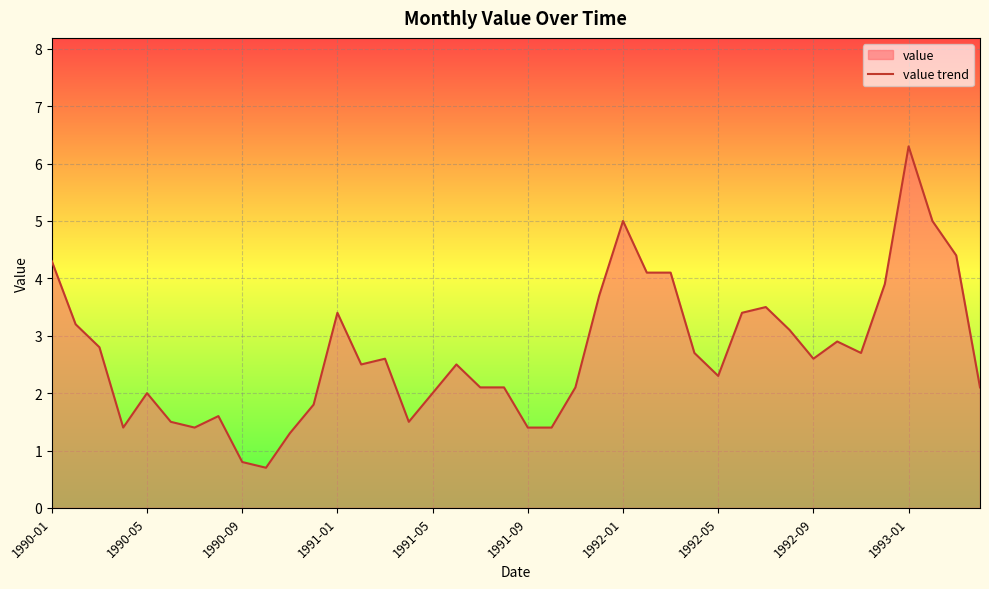

What is the difference between the maximum and minimum values?

5.6